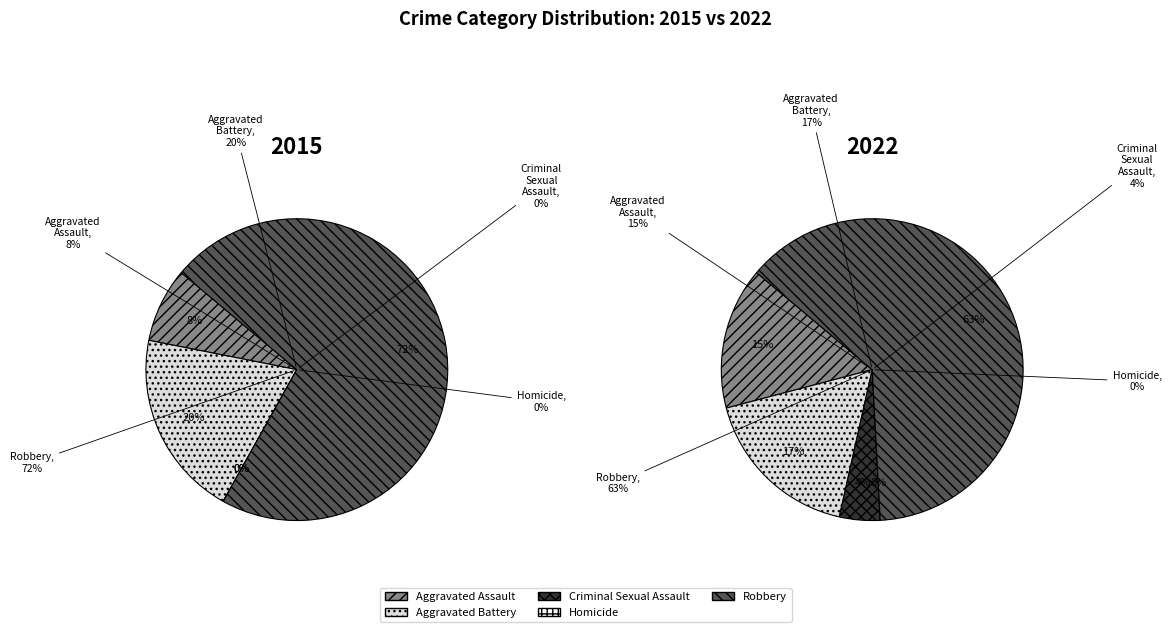

Which has a higher value, 33 or 29?

33